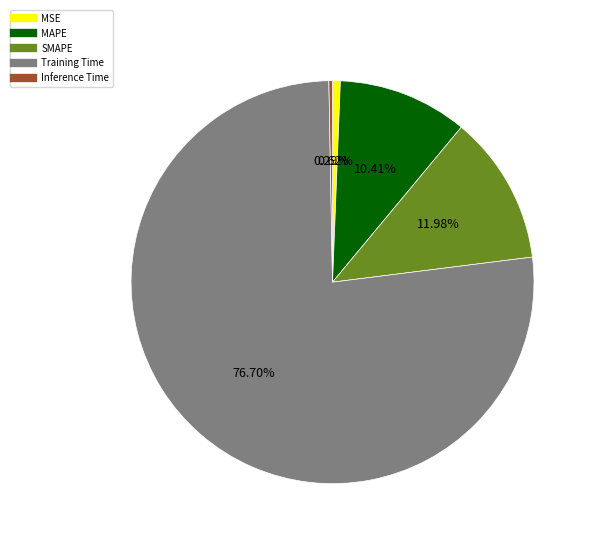

True or false: SMAPE accounts for 22% of the total.

False